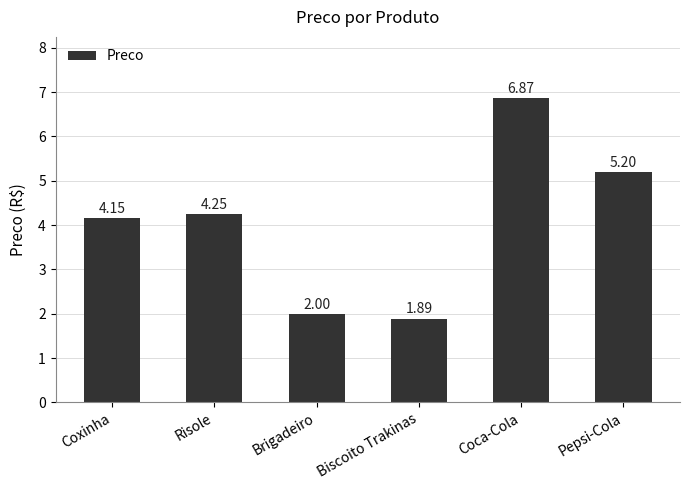

What position from the right is Brigadeiro?

4